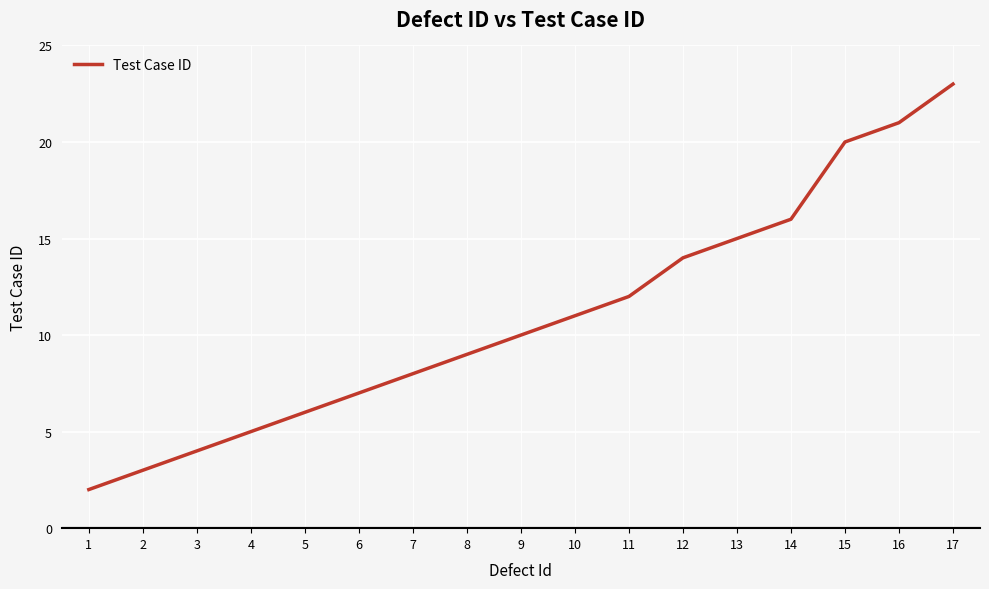

What is the difference between the maximum and minimum values?

21